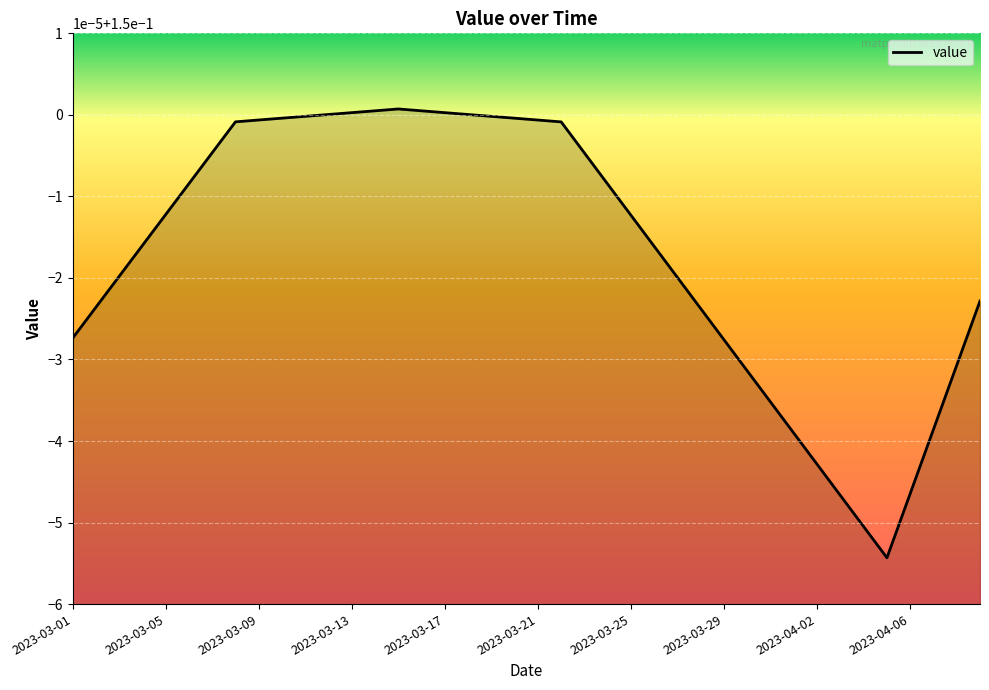

Where is the first local minimum?

35